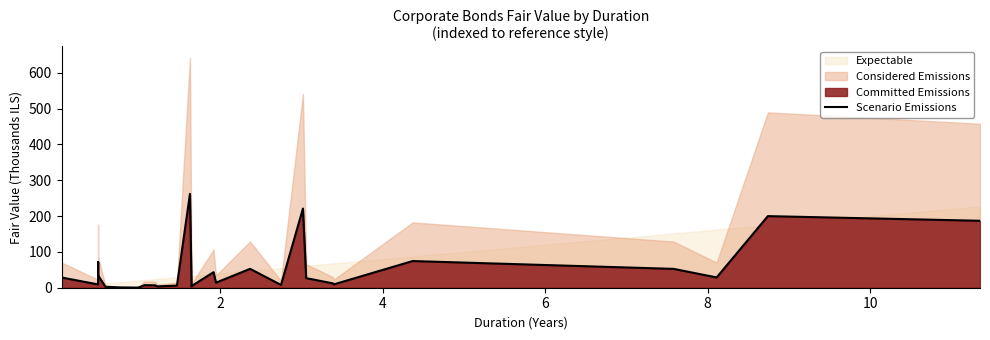

How many lines are shown in the chart?

1